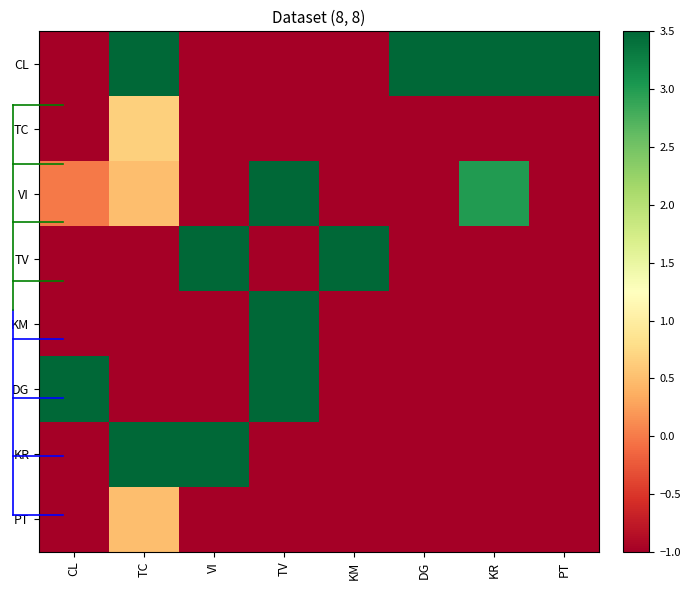

Which has a higher value, TC or KR?

KR